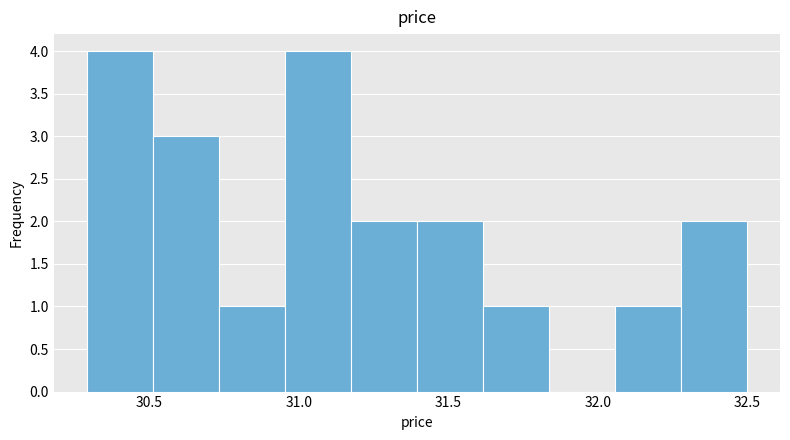

Reading left to right, list every bar in this chart as the range it spans on the x-axis followed by its height. Neither the bar edges nor the heights are printed on the chart, so give them approximately, as read against the axes.

30.30 to 30.50: 4
30.50 to 30.75: 3
30.75 to 30.95: 1
30.95 to 31.15: 4
31.15 to 31.40: 2
31.40 to 31.60: 2
31.60 to 31.85: 1
31.85 to 32.05: 0
32.05 to 32.30: 1
32.30 to 32.50: 2